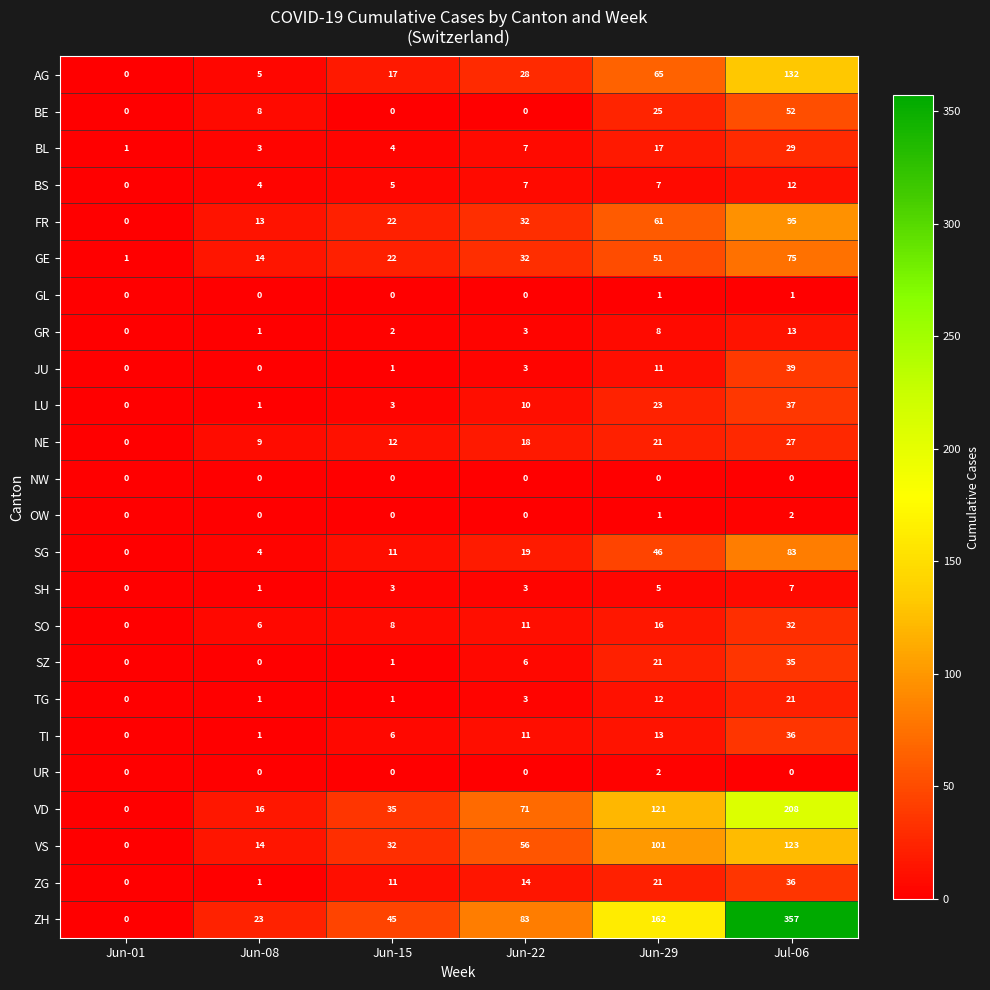

How many positive values does the TI series have?

5